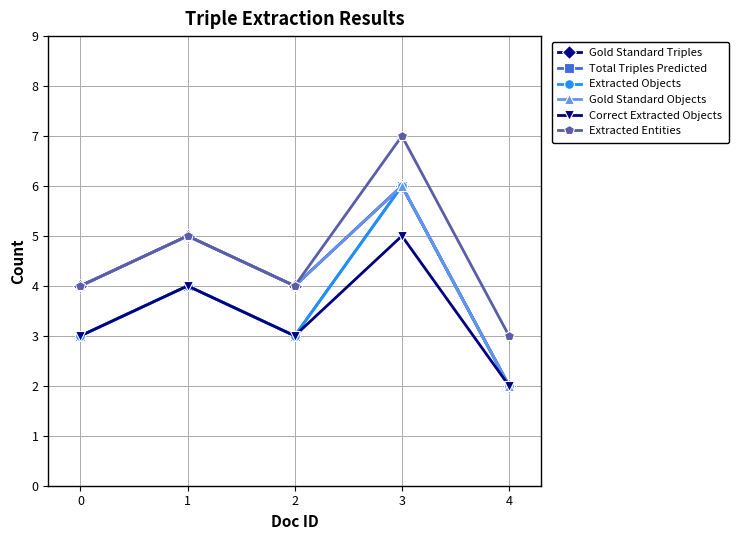

How many interior local valleys does the Correct Extracted Objects series have?

1